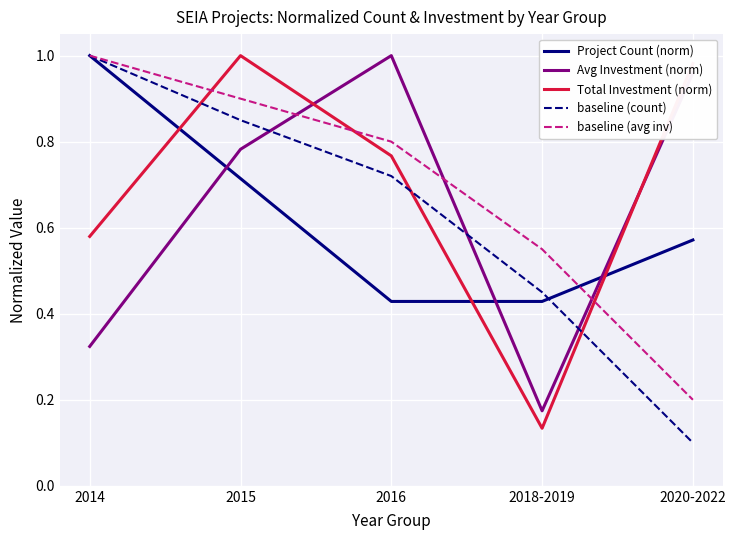

At which label does baseline (avg inv) reach its minimum?

2020-2022